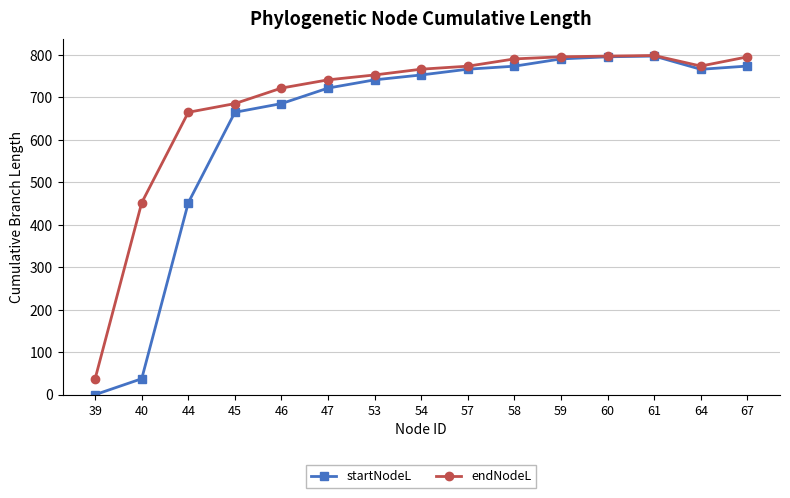

What is the difference between the second highest and minimum values in the endNodeL series?

759.4